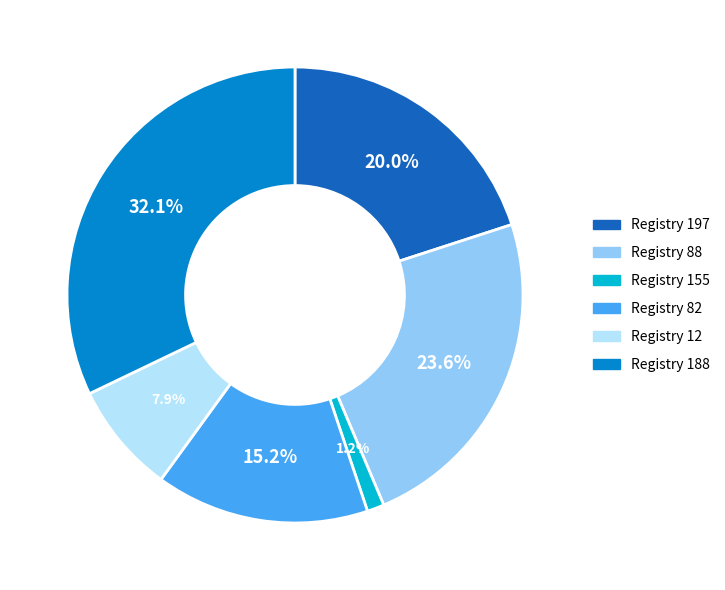

Does any single category account for the majority?

No